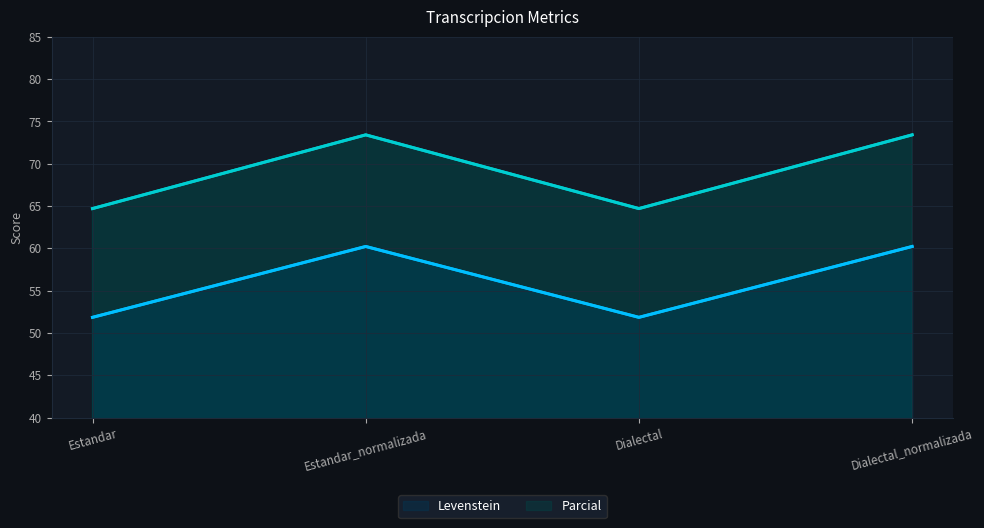

Where is the first local minimum for Levenstein?

Dialectal